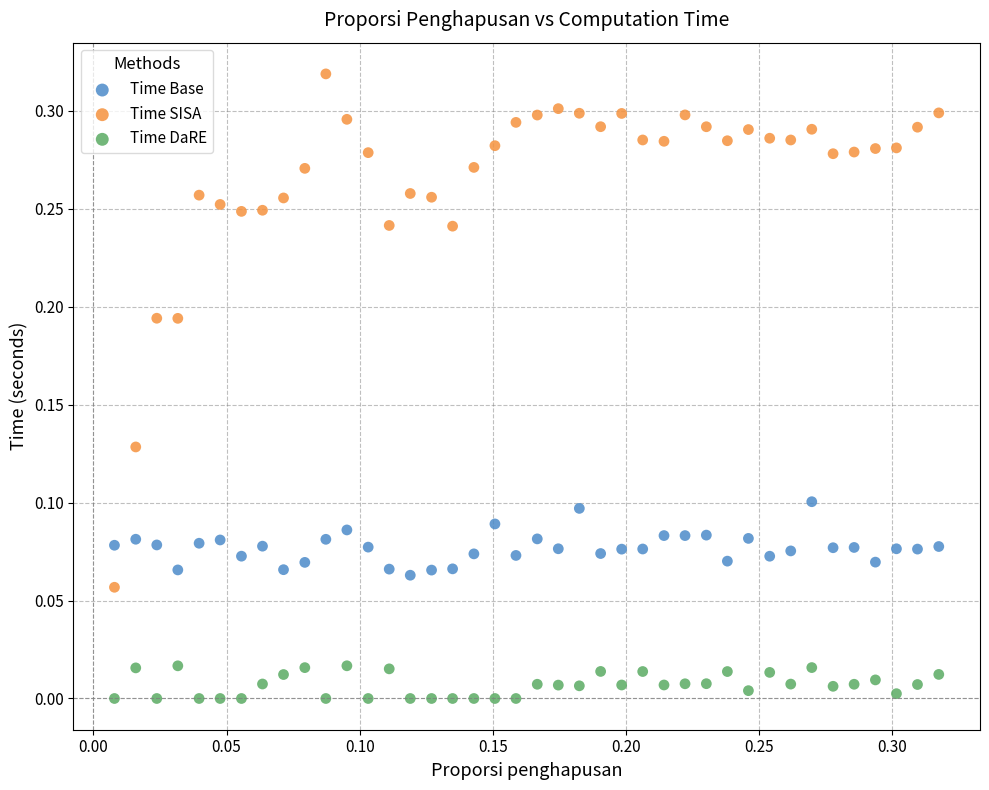

Which series reaches the maximum Y coordinate?

Time SISA